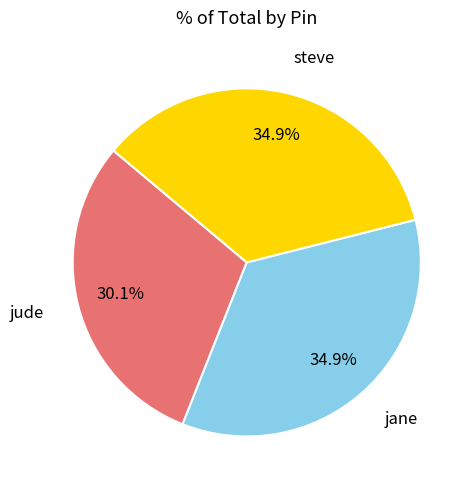

Between jude and jane, which is larger?

jane